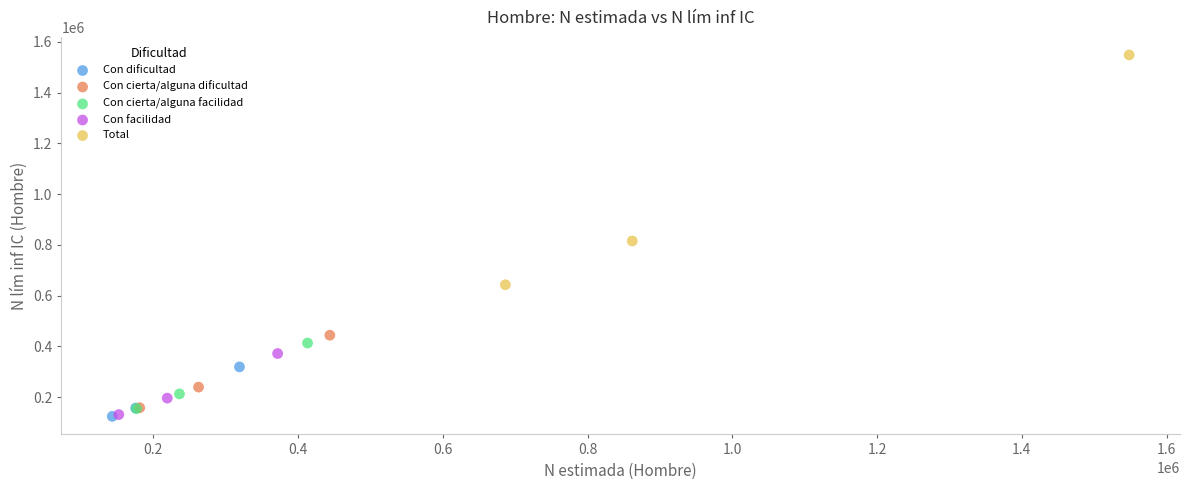

Which series reaches the maximum Y coordinate?

Total